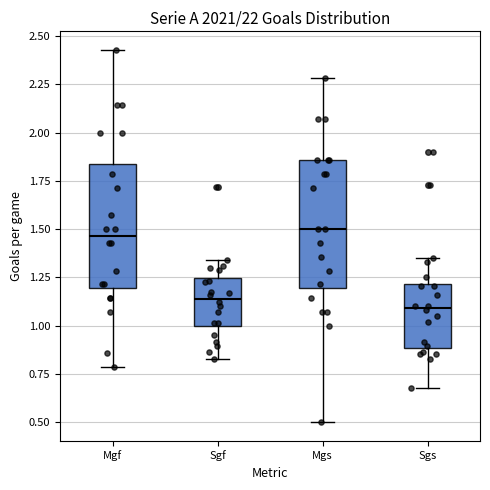

Reading left to right, transcribe this box plot: for each box, give where its median line is, the range the box spans, and where its two whiskers end, as read against the y-axis. The values are not printed on the chart, so give them approximately, as read against the axis.

Mgf: median 1.45, box 1.20 to 1.85, whiskers 0.80 to 2.45
Sgf: median 1.15, box 1.00 to 1.25, whiskers 0.85 to 1.35
Mgs: median 1.50, box 1.20 to 1.85, whiskers 0.50 to 2.30
Sgs: median 1.10, box 0.90 to 1.20, whiskers 0.70 to 1.35